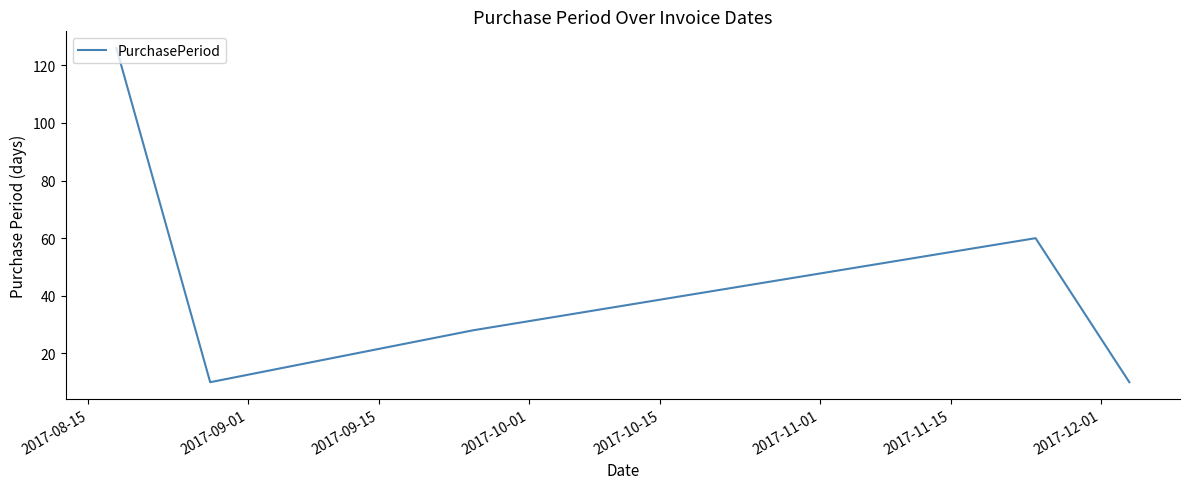

What is the sum of all values?

234